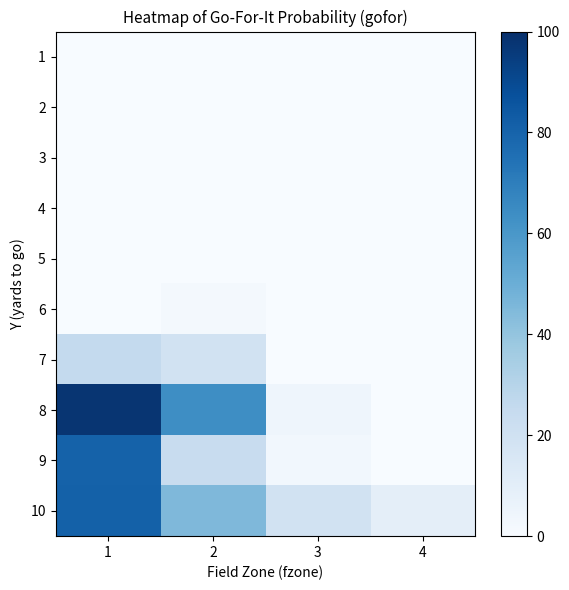

What is the total value across all series at 1?

285.0